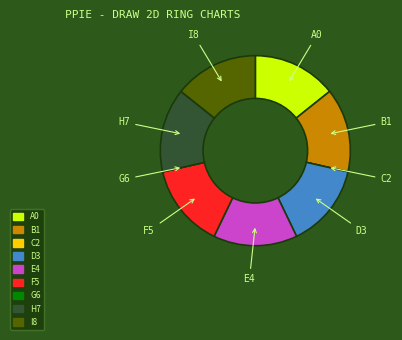

Combined, do E4 and B1 account for over 50%?

No